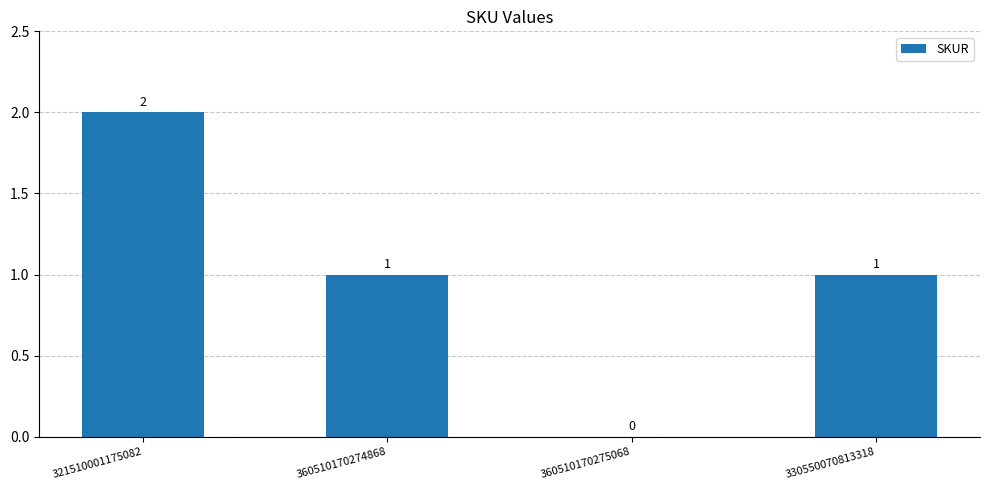

Which has a higher value, 321510001175082 or 360510170274868?

321510001175082